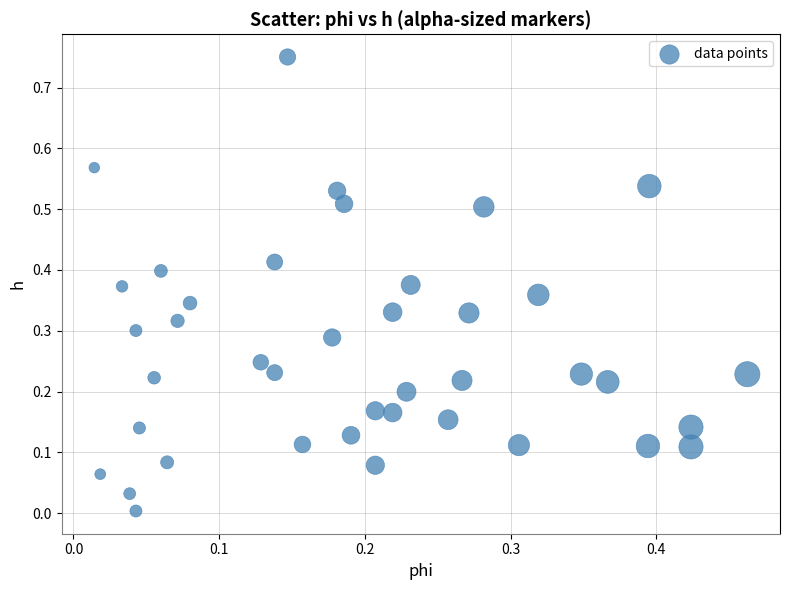

What is the range of Y values (max minus min)?

0.7